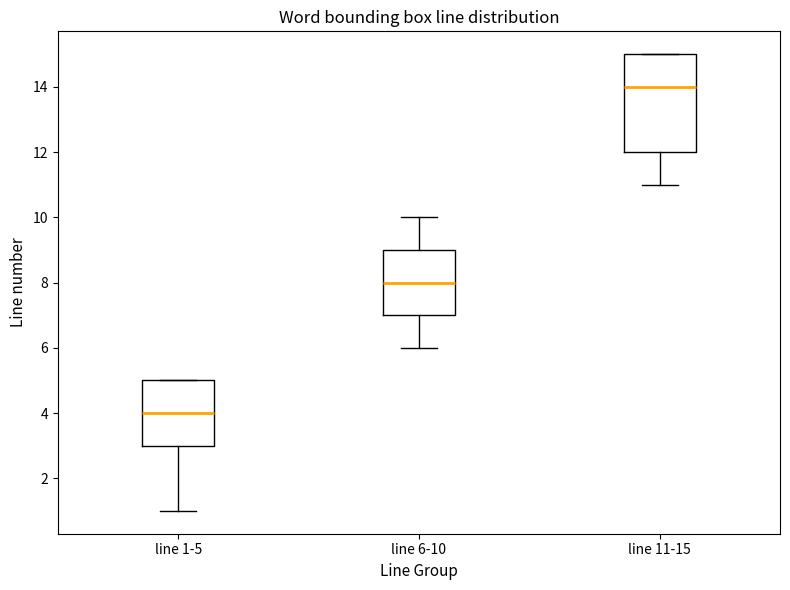

Which box's median line is the lowest?

line 1-5